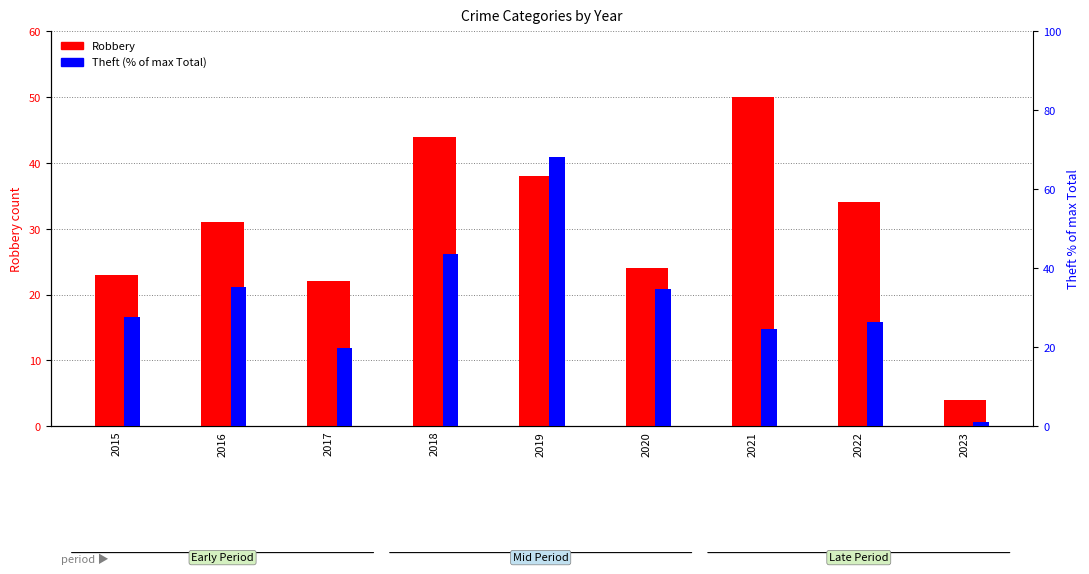

How many data points in Robbery are above 31?

4